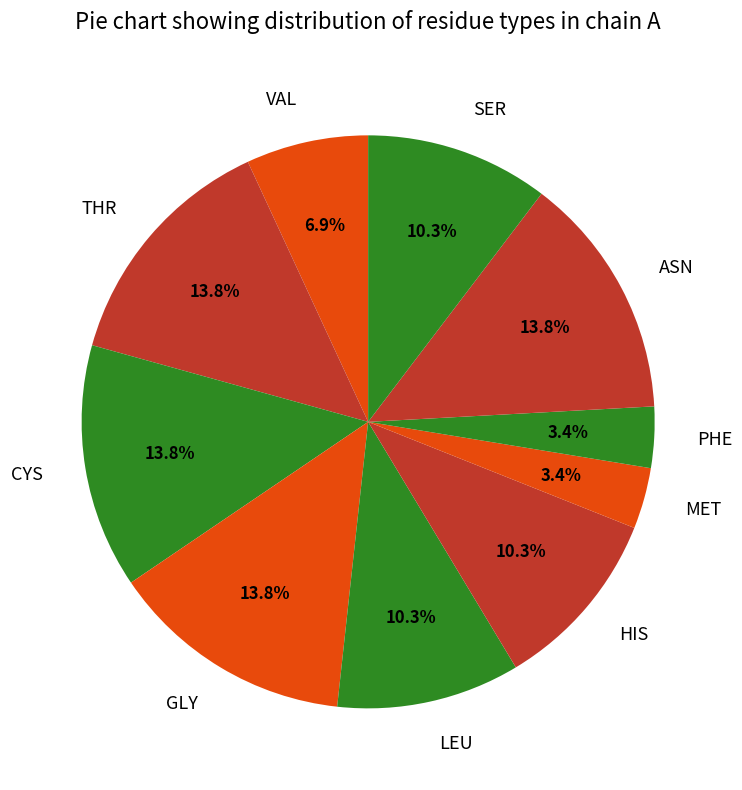

Combined, what portion of the pie is MET and GLY?

17.2%